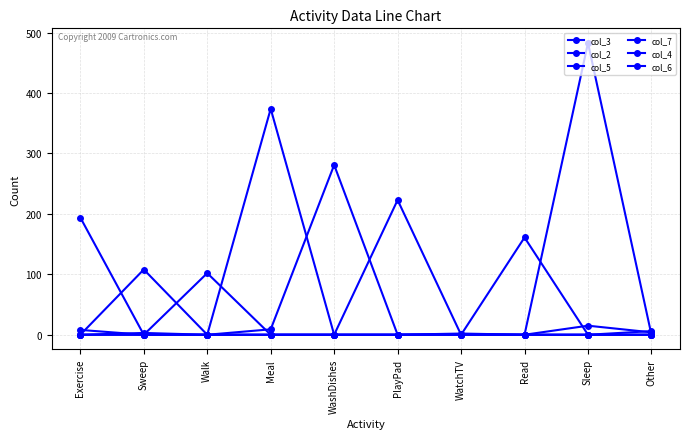

Does the chart have visible grid lines?

Yes